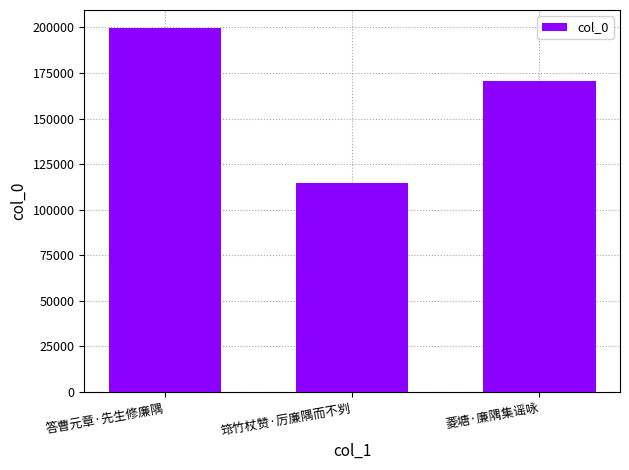

How many data points does each series have?

3